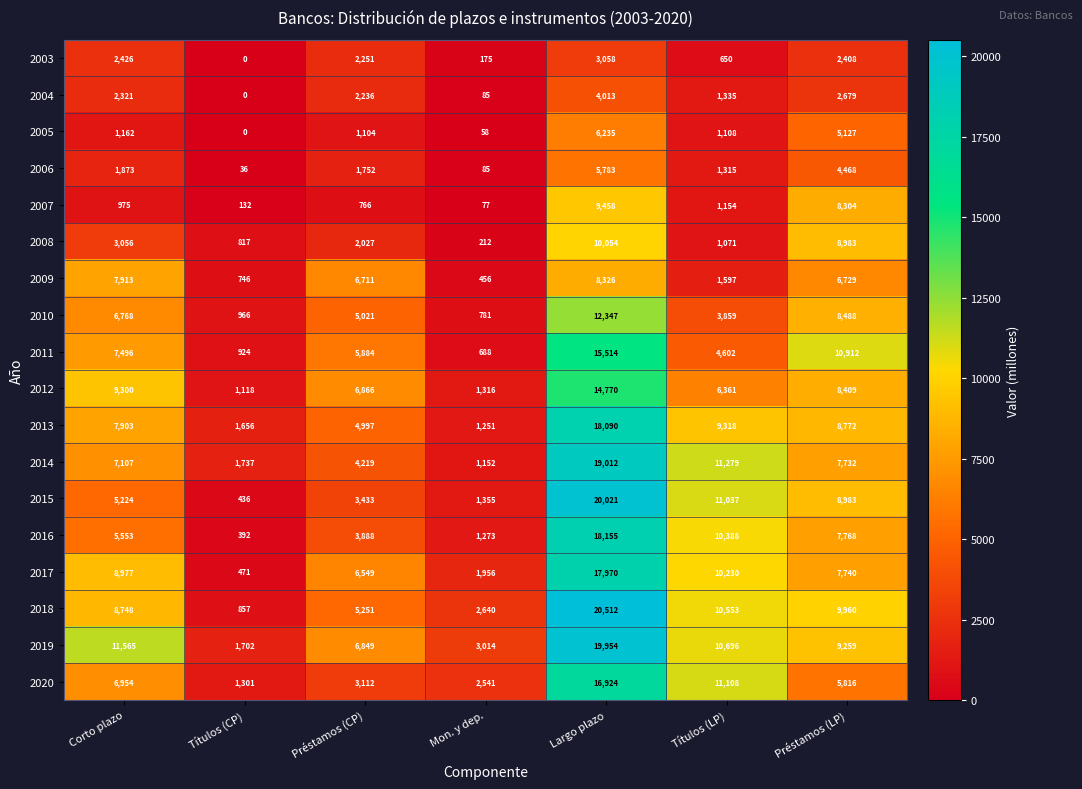

At which category is the sum across all series the highest?

Largo plazo